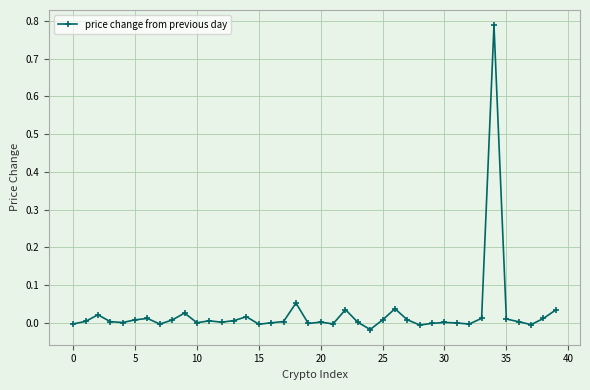

True or false: the data has more than 1 interior local peaks.

True